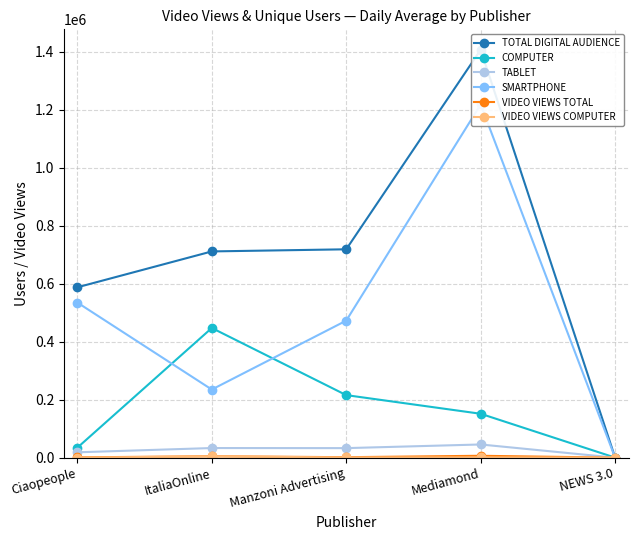

Reading left to right, list all the values displayed in this chart.

TOTAL DIGITAL AUDIENCE: 587839	711652	718963	1407610	373
COMPUTER: 34426	447443	215799	151442	140
TABLET: 18458	33178	32892	45496	14
SMARTPHONE: 535173	235047	472804	1218819	219
VIDEO VIEWS TOTAL: 1026	4889	1565	6483	1
VIDEO VIEWS COMPUTER: 70	4361	658	1028	0